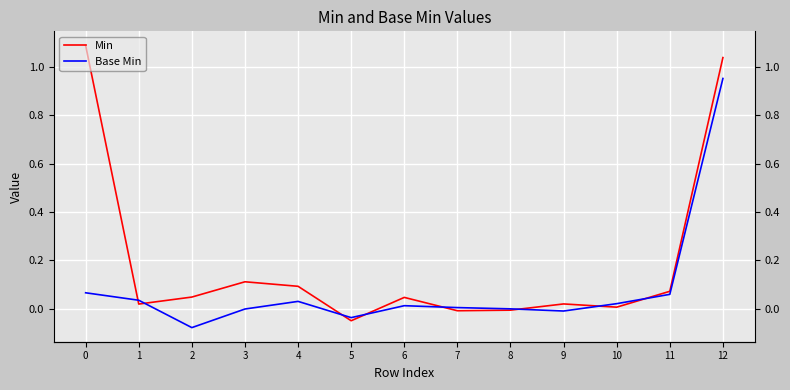

Reading right to left, extract all data points from this chart.

Min: 12=1.0	11=0.1	10=0.0	9=0.0	8=-0.0	7=-0.0	6=0.0	5=-0.0	4=0.1	3=0.1	2=0.0	1=0.0	0=1.1
Base Min: 12=1.0	11=0.1	10=0.0	9=-0.0	8=0.0	7=0.0	6=0.0	5=-0.0	4=0.0	3=-0.0	2=-0.1	1=0.0	0=0.1